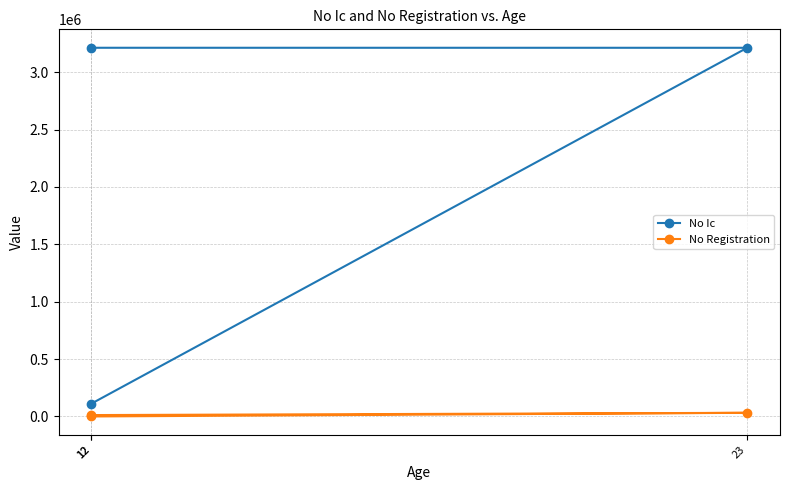

Which series has the largest total across all categories?

No Ic